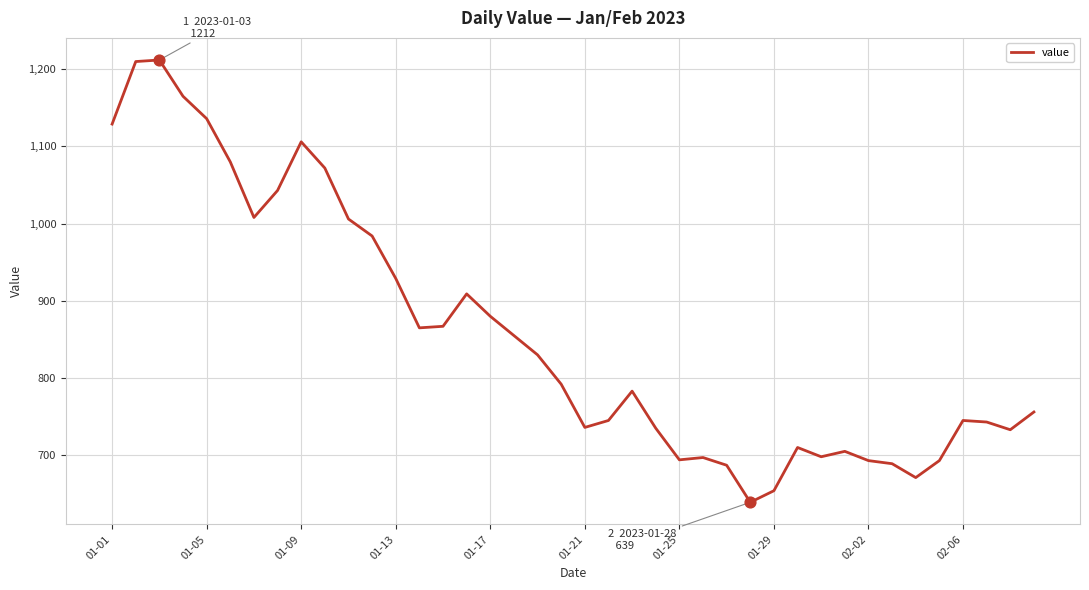

What is the greatest value displayed?

1212